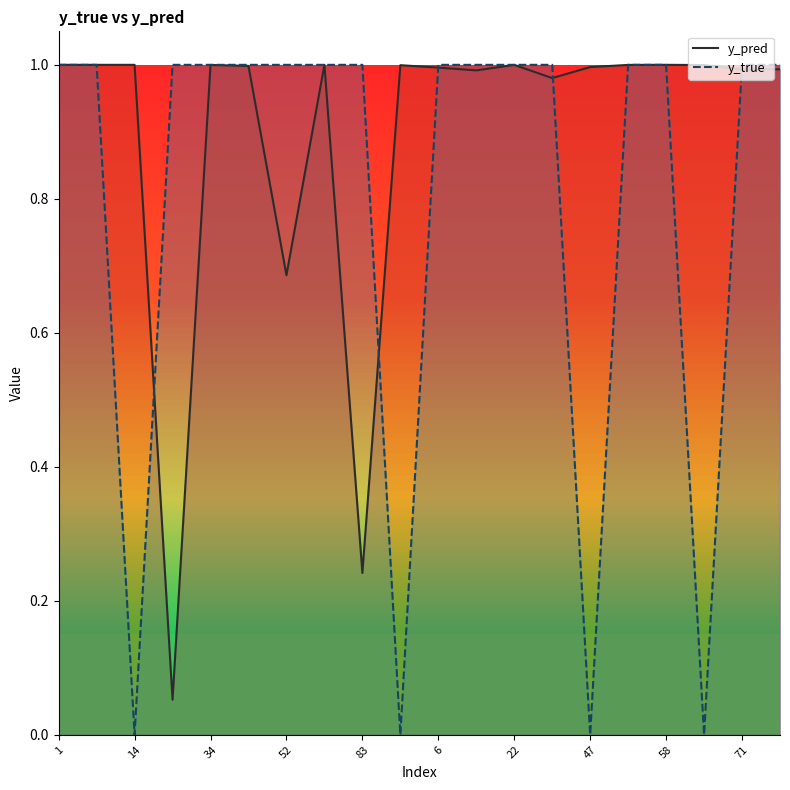

At which category is the sum across all series the highest?

58